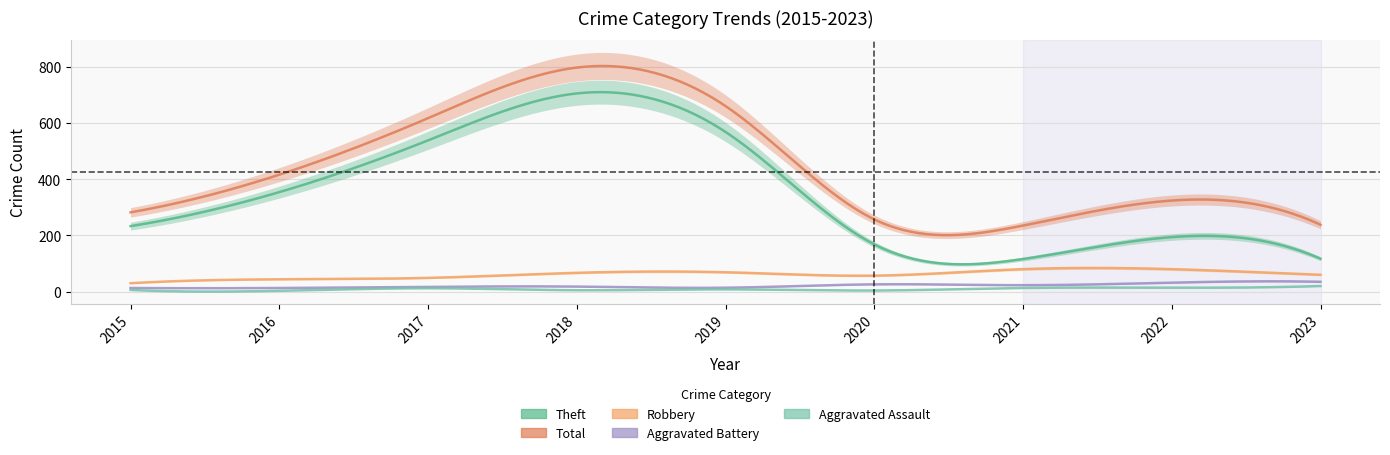

Is it true that Aggravated Assault equals 6 at 2015?

True